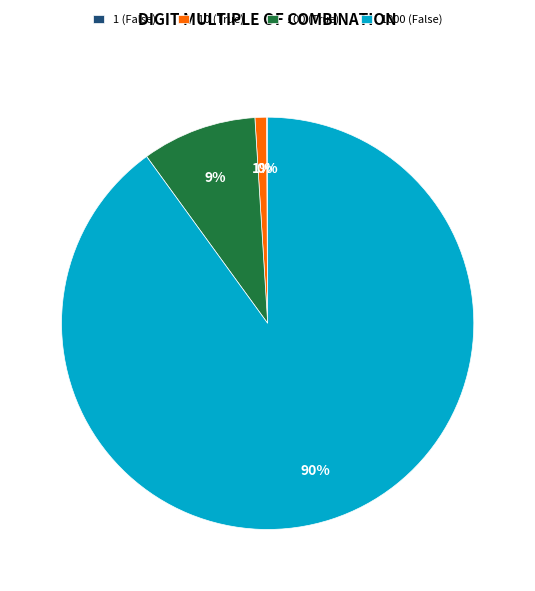

The 1000 (False) slice represents 90% of the pie. True or false?

True